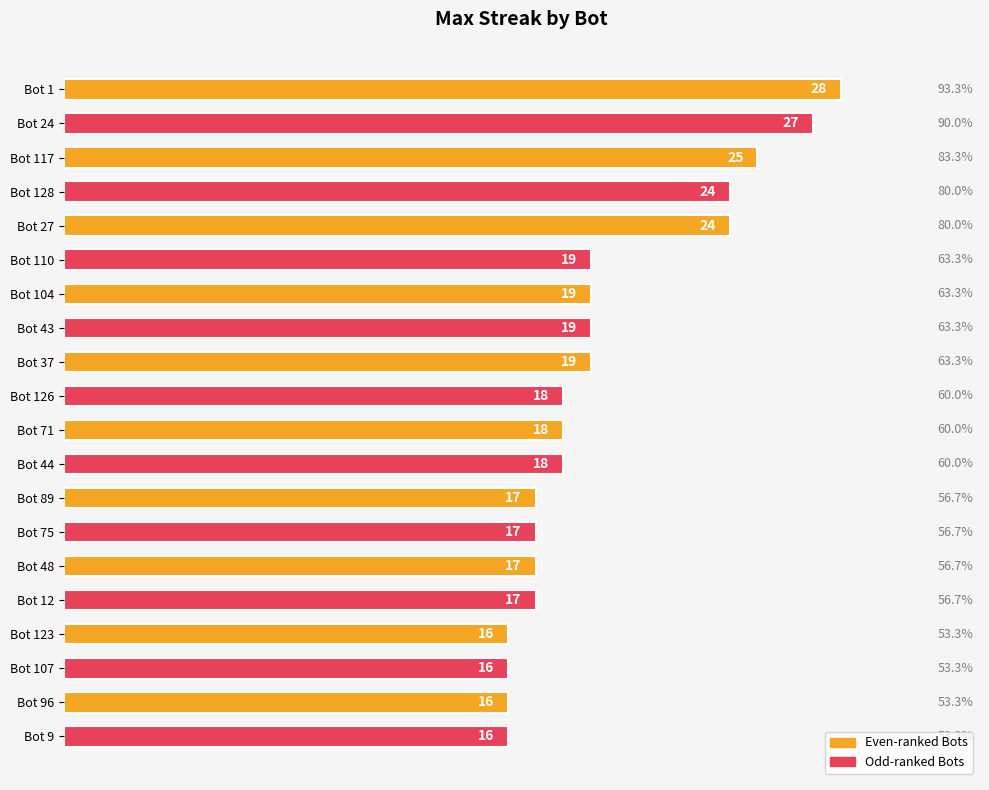

What is the difference between the values at Bot 1 and Bot 123?

12